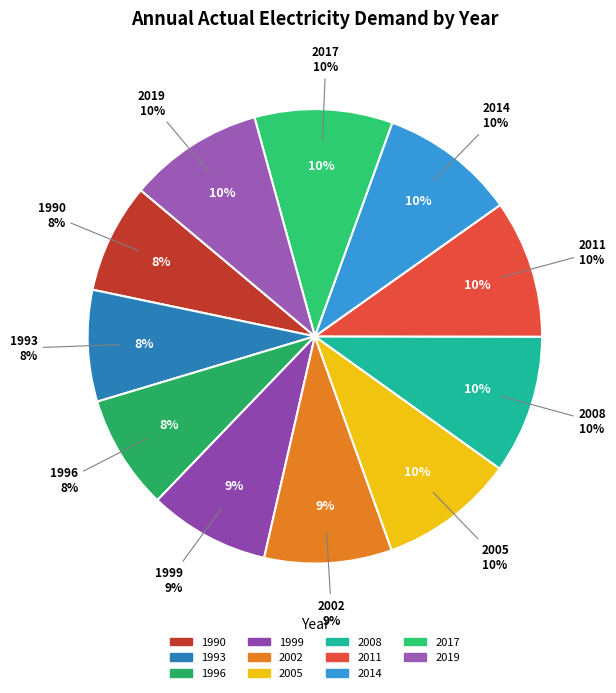

Is it true that 1996 is 1% of the pie?

False